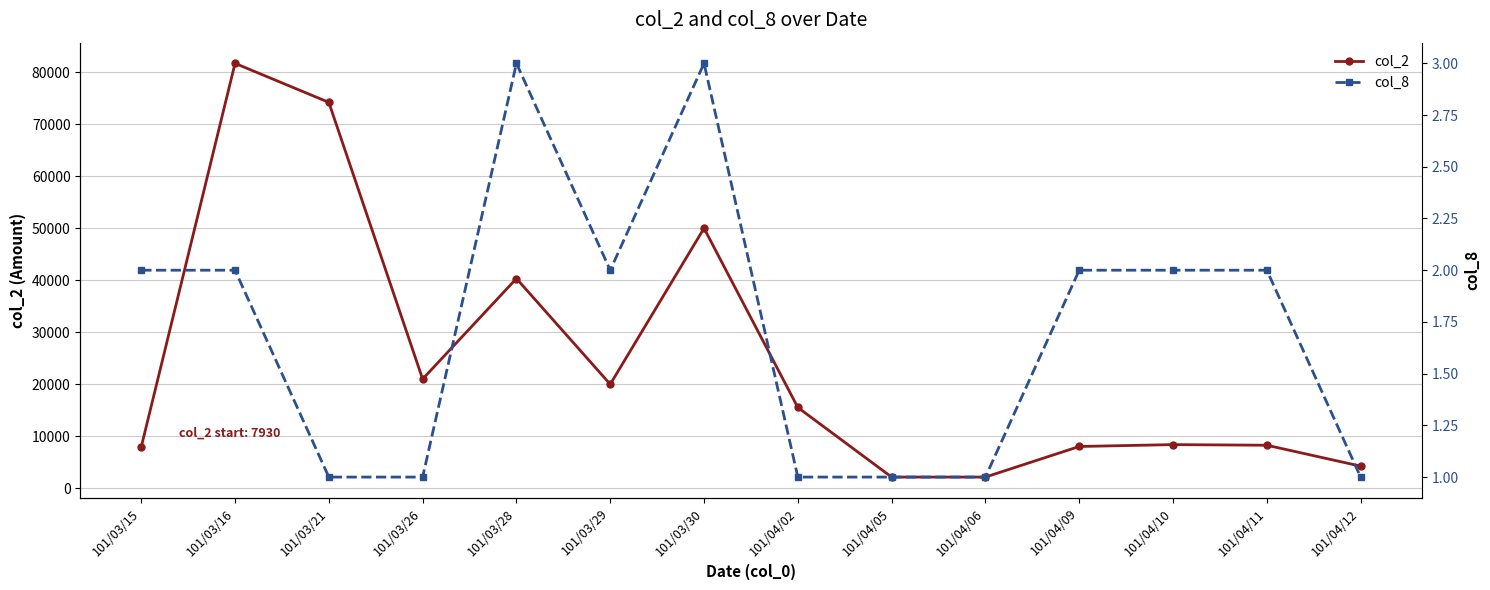

True or false: col_8 has a value of 1 at 101/04/12.

True